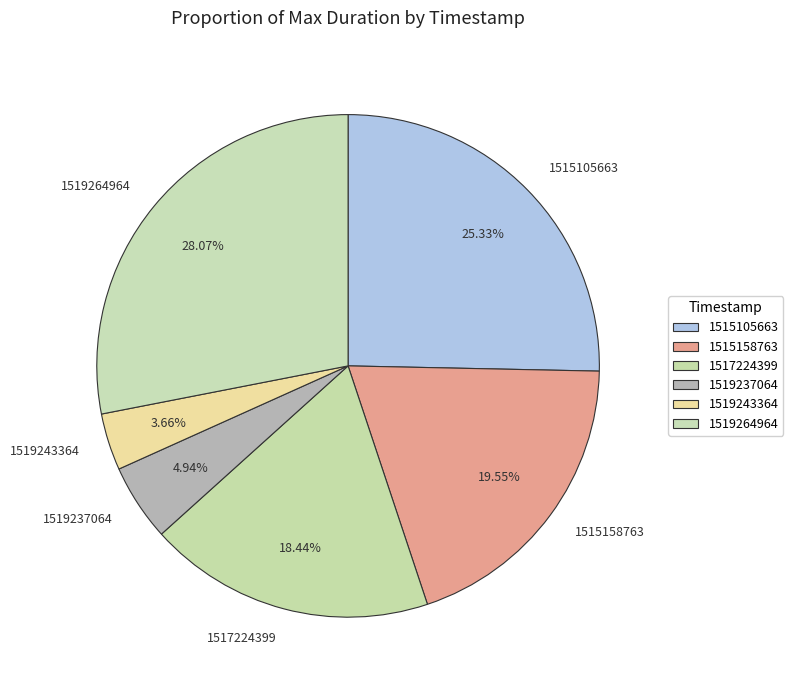

The 1515105663 slice represents 37% of the pie. True or false?

False